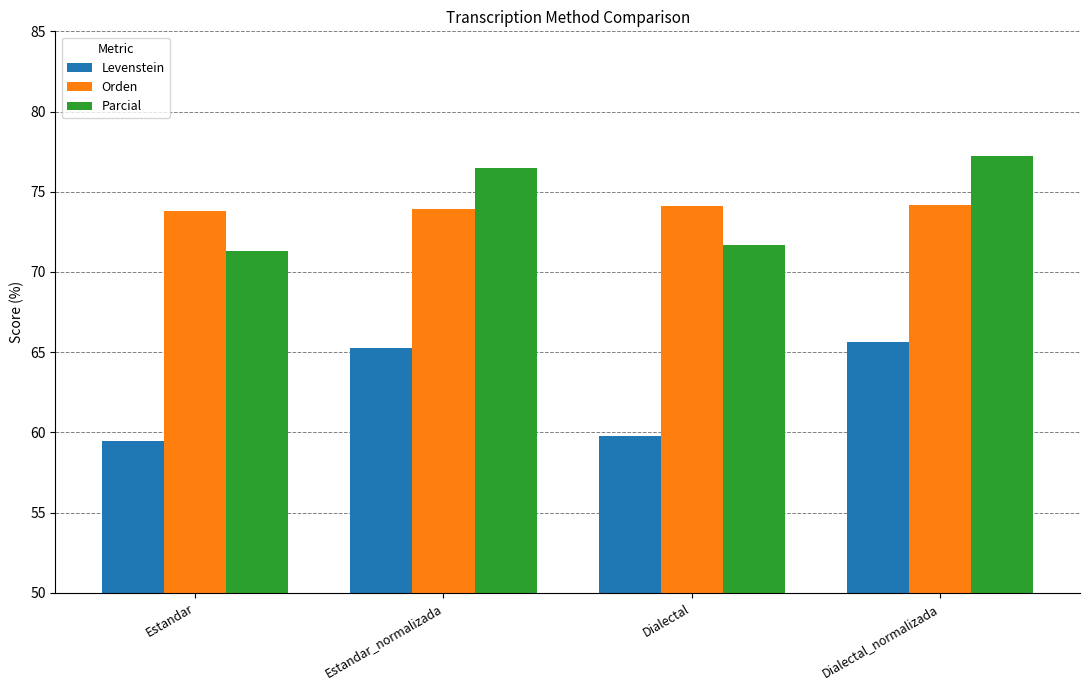

Rank the categories by Parcial value from highest to lowest.

Dialectal_normalizada, Estandar_normalizada, Dialectal, Estandar